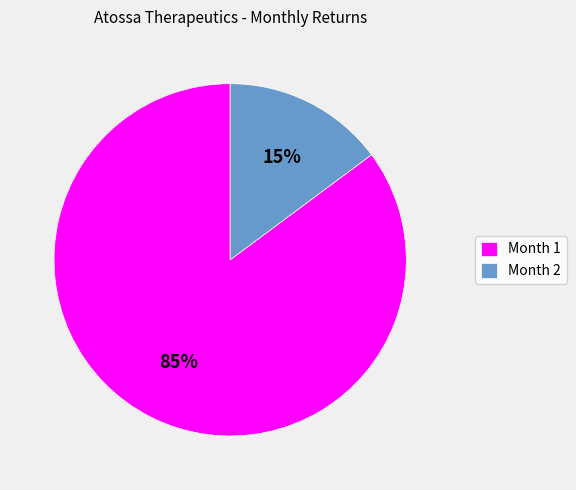

The Month 2 slice represents 1% of the pie. True or false?

False